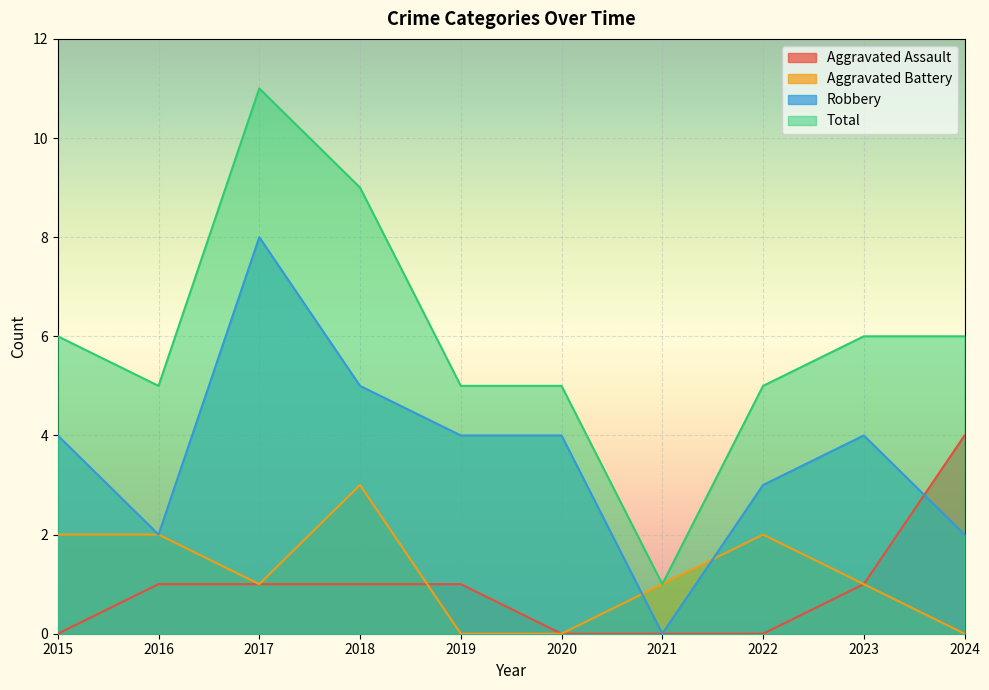

What is the total value across all series at 2017?

21